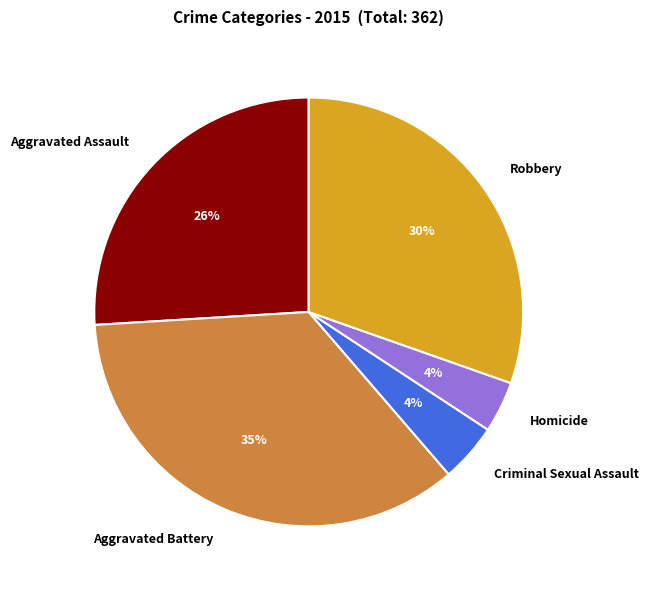

To the nearest percent, what is the difference between the largest and smallest slice percentages?

31%